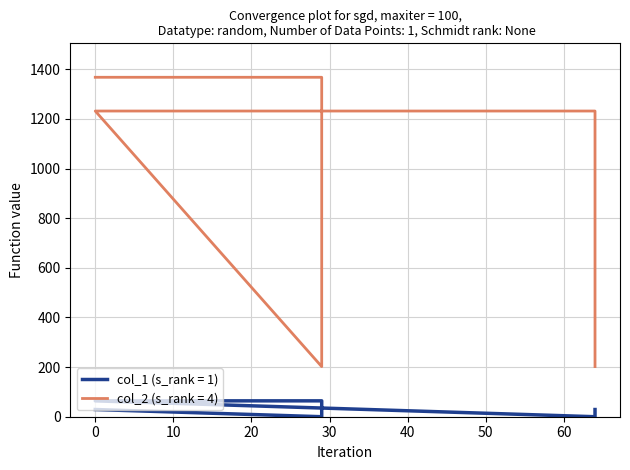

How many interior local valleys does the col_2 series have?

1